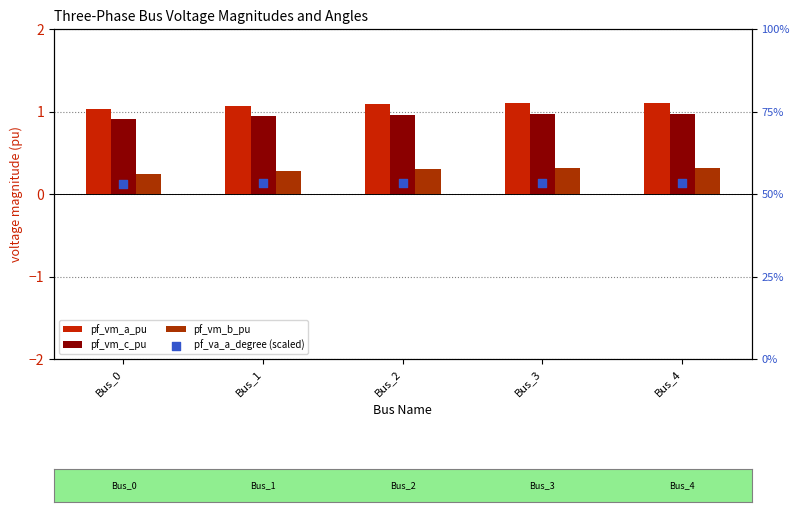

At how many categories does at least one series exceed 0?

5